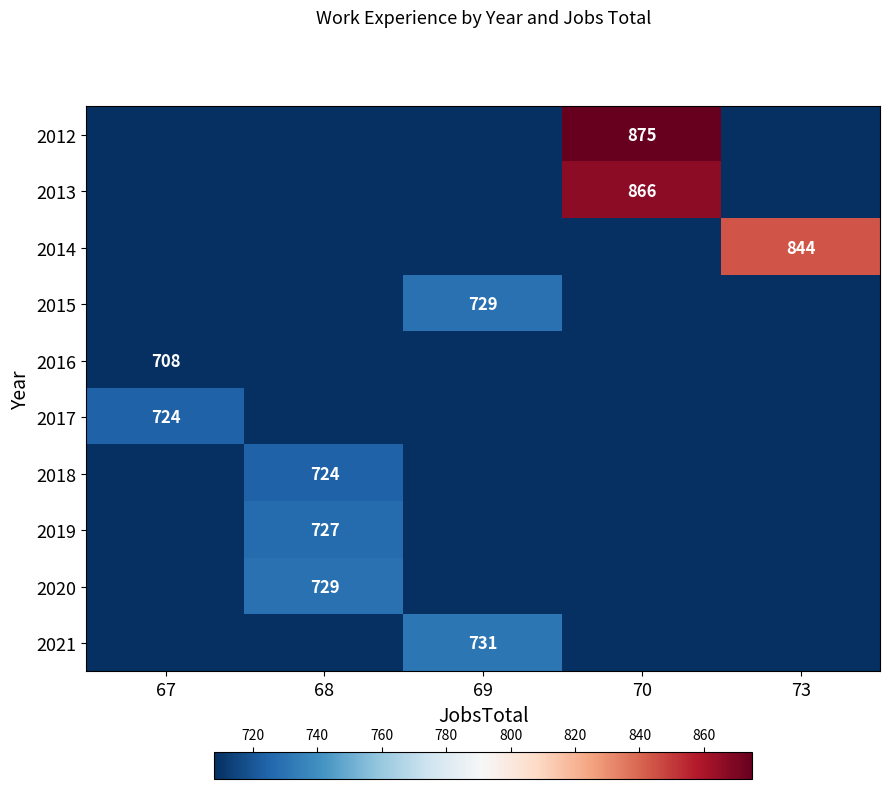

Which category has the highest value across all series?

70